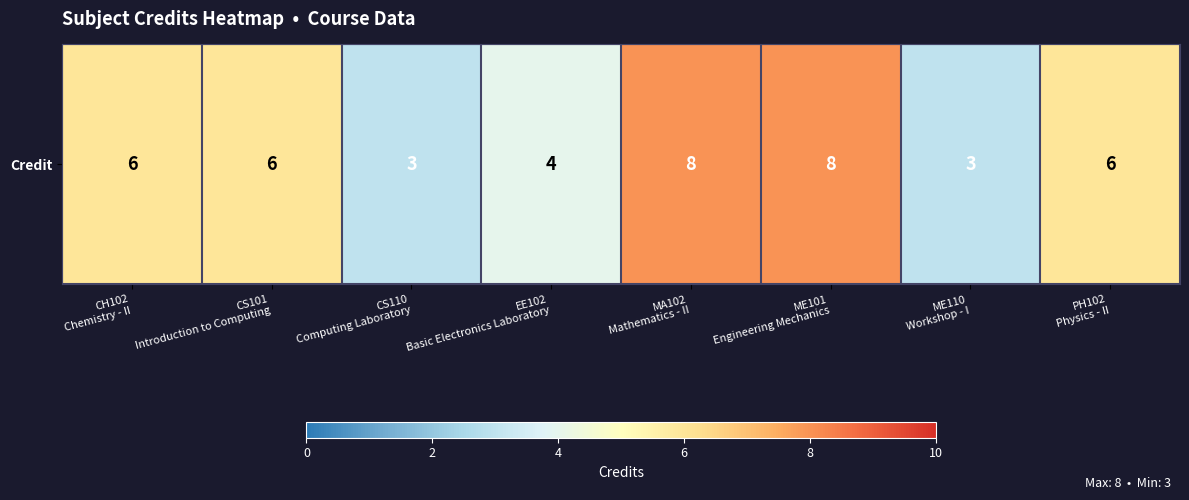

Where is the data nearest to the value 5?

CH102
Chemistry - II